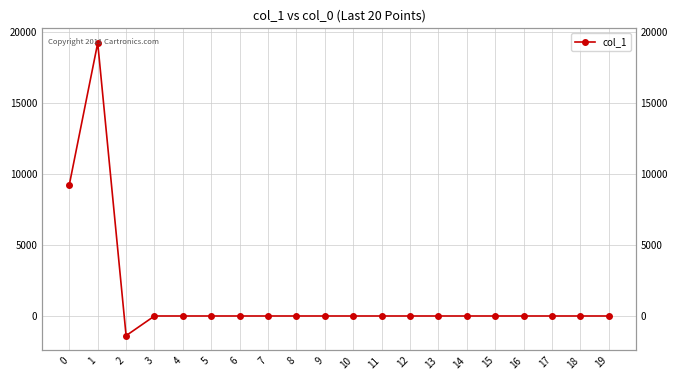

The value at 7 is -8541.1. True or false?

False